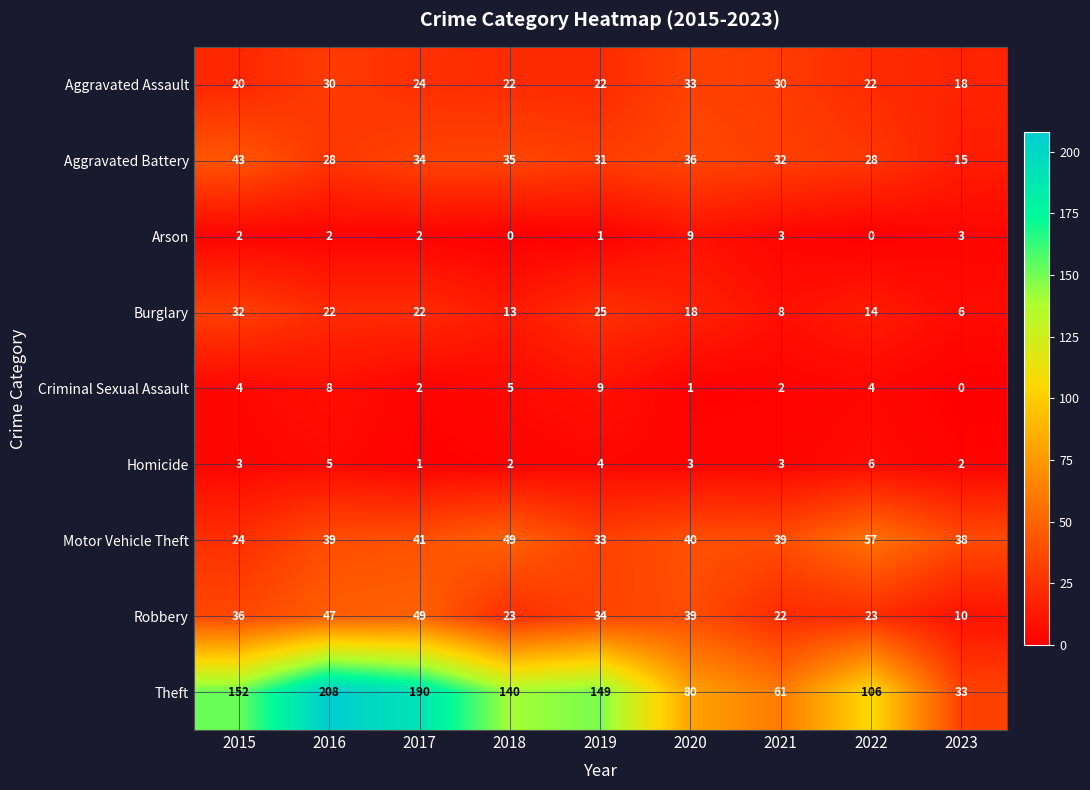

Which series has the largest total across all categories?

Theft